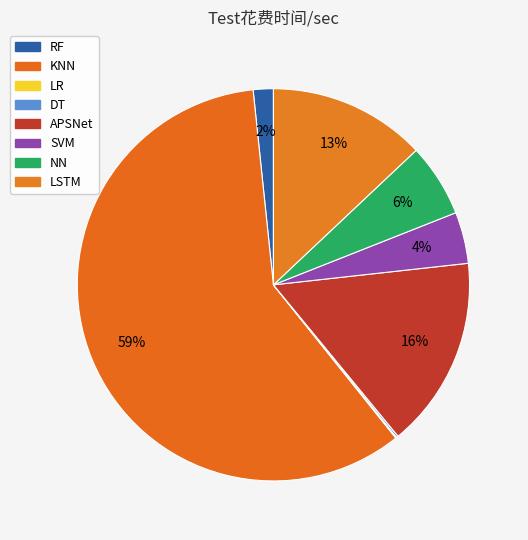

True or false: LSTM accounts for 2% of the total.

False